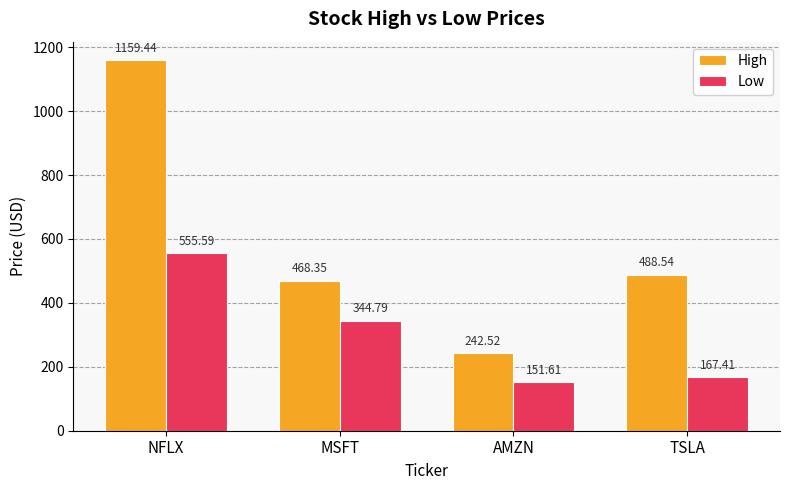

The value of High at AMZN is 242.5. True or false?

True